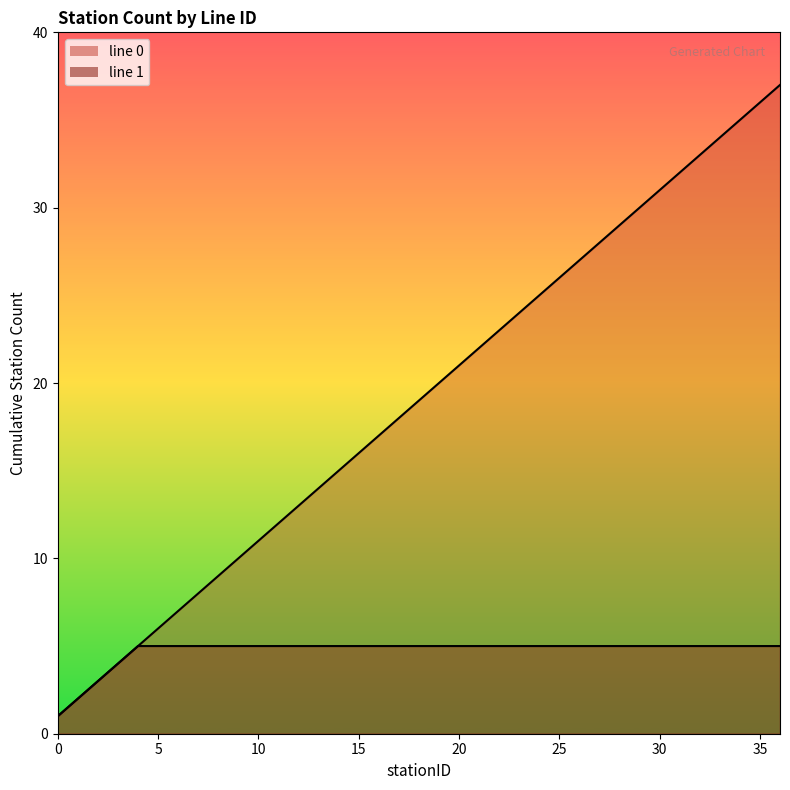

Which series has the widest spread of values?

line 0